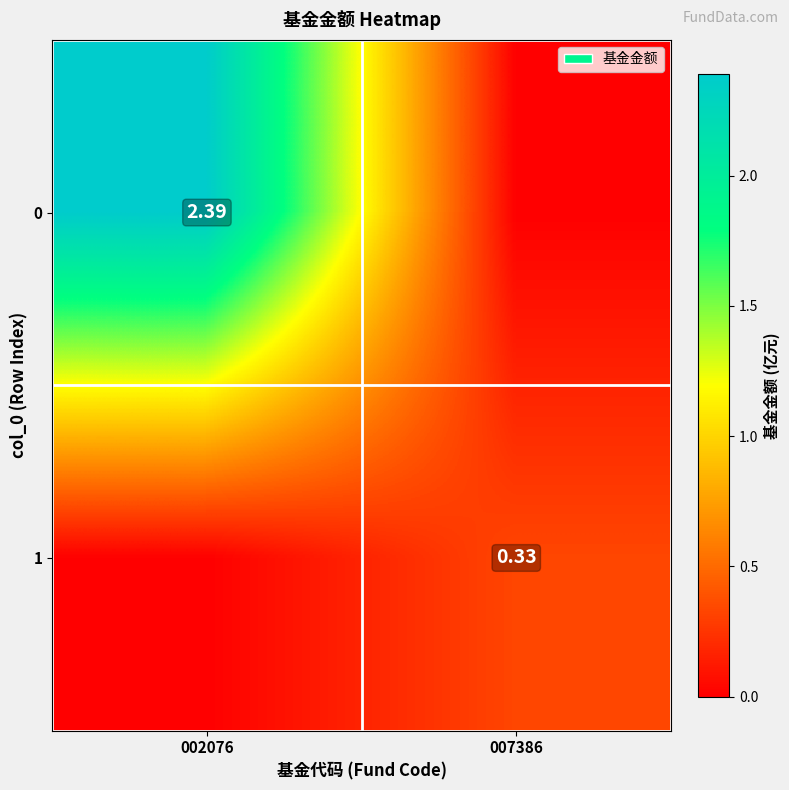

List the labels in order of 1 value, smallest first.

002076, 007386